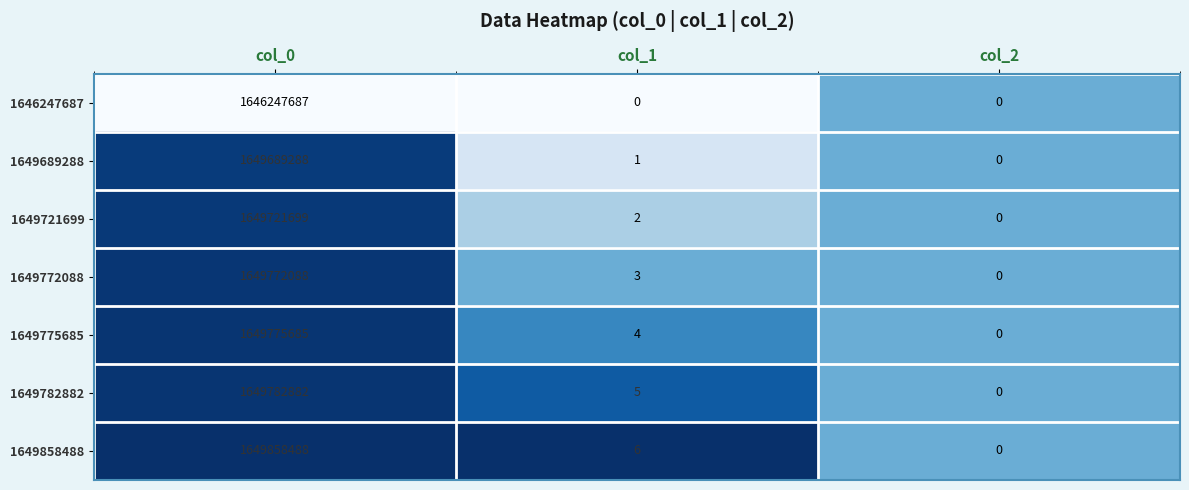

What is the greatest value displayed?

1649858488